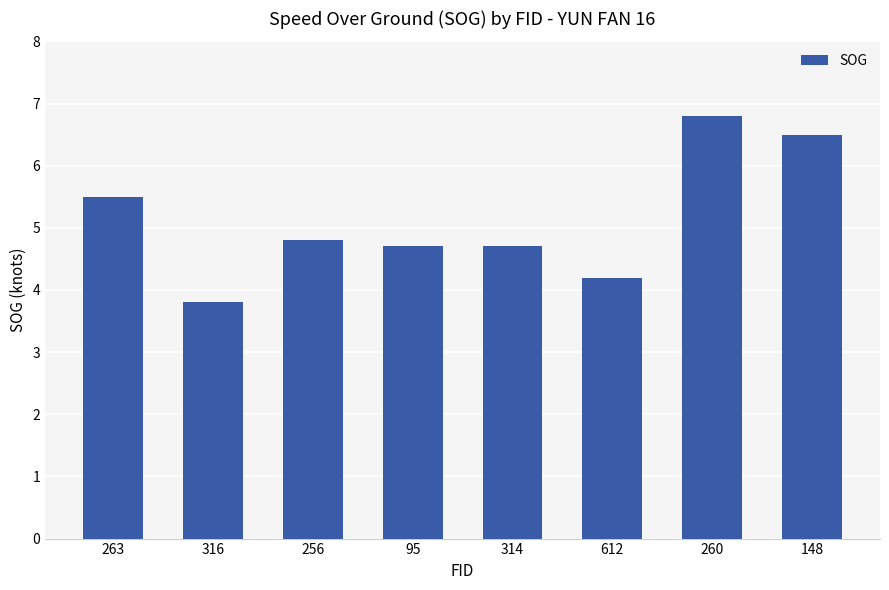

What is the difference between the second highest and minimum values?

2.7